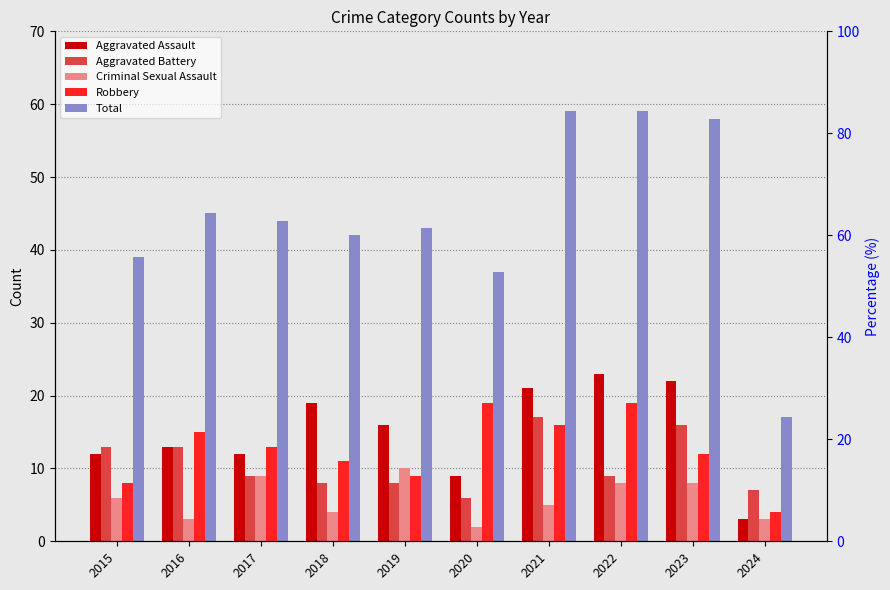

How many bars are there in total?

50